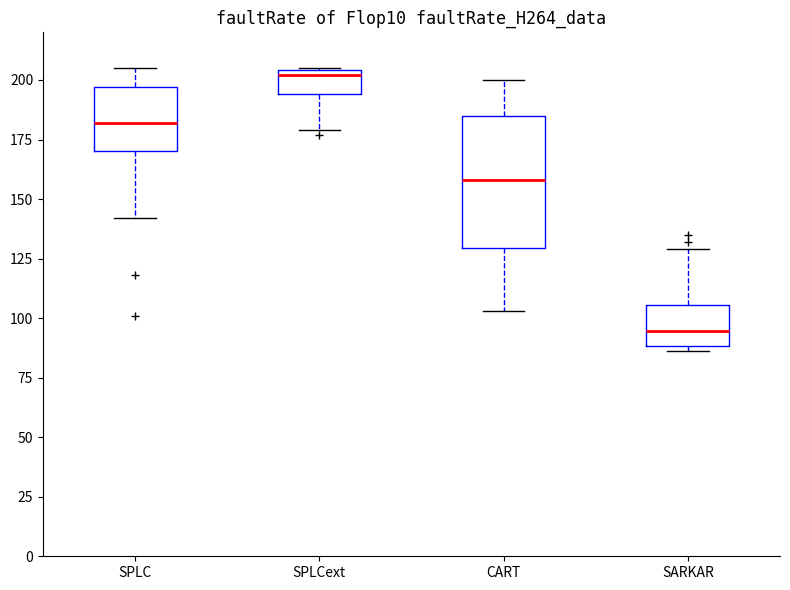

Where is the upper edge of the box for SPLC on the y-axis? The values are not printed on the chart, so give them approximately, as read against the axis.

195